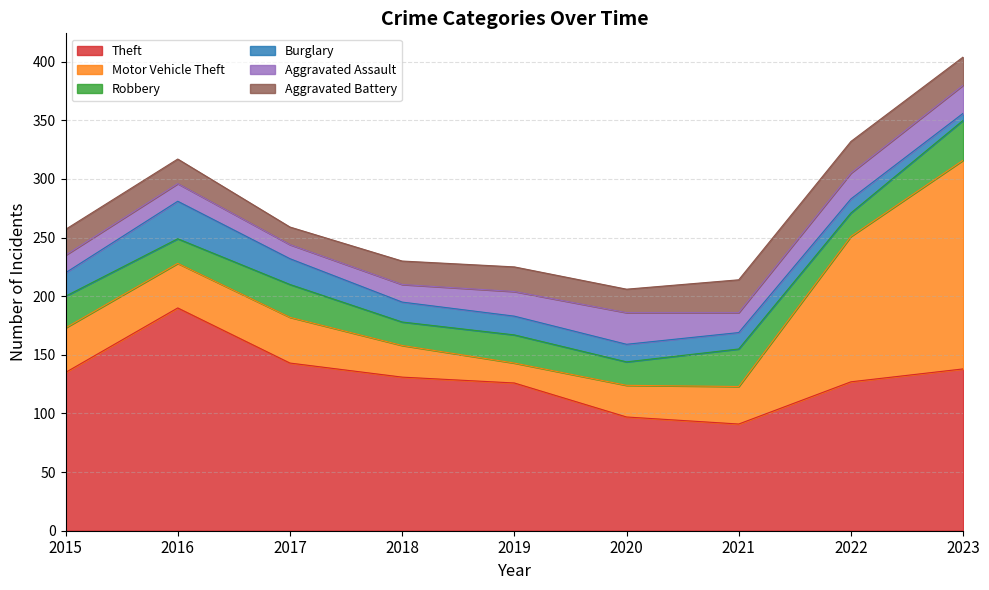

Which has a higher value, 2017 or 2023?

2017